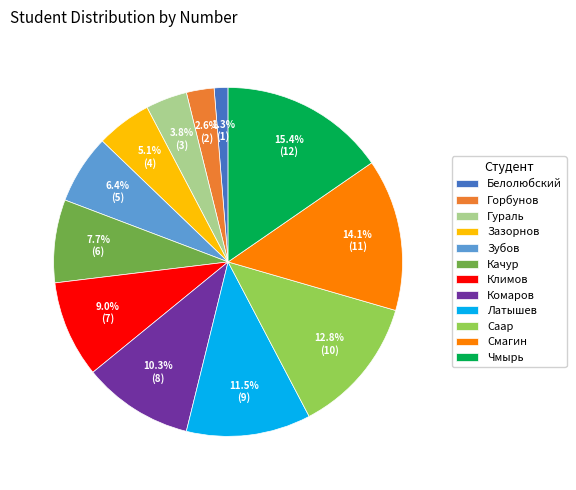

What is the smallest slice in the pie chart?

Белолюбский